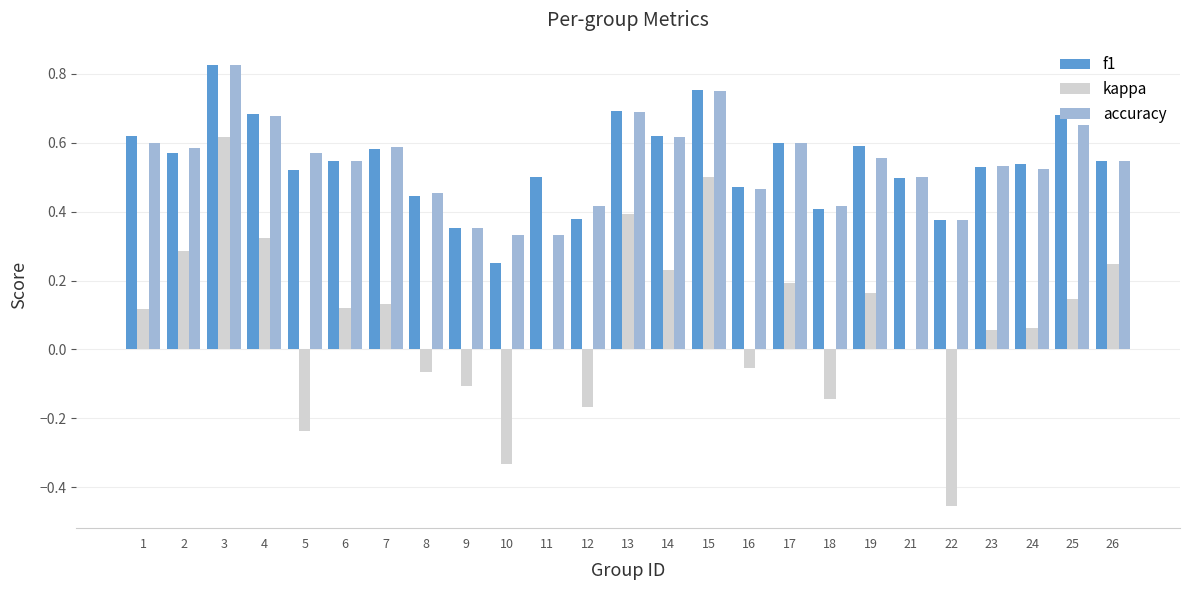

What is the sum of the f1 values at 12 and 21?

0.9